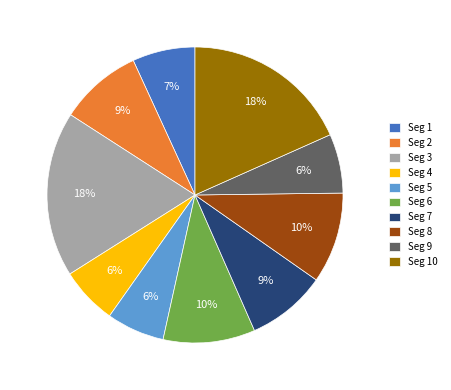

Which has a higher value, Seg 5 or Seg 7?

Seg 7